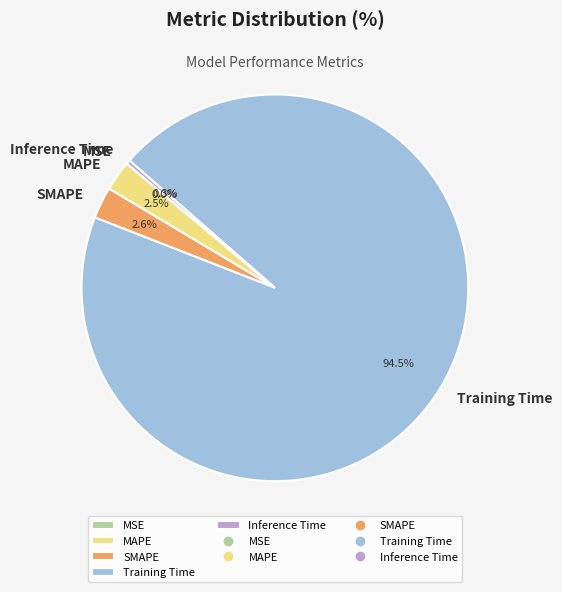

Is the sum of SMAPE and Training Time greater than half?

Yes